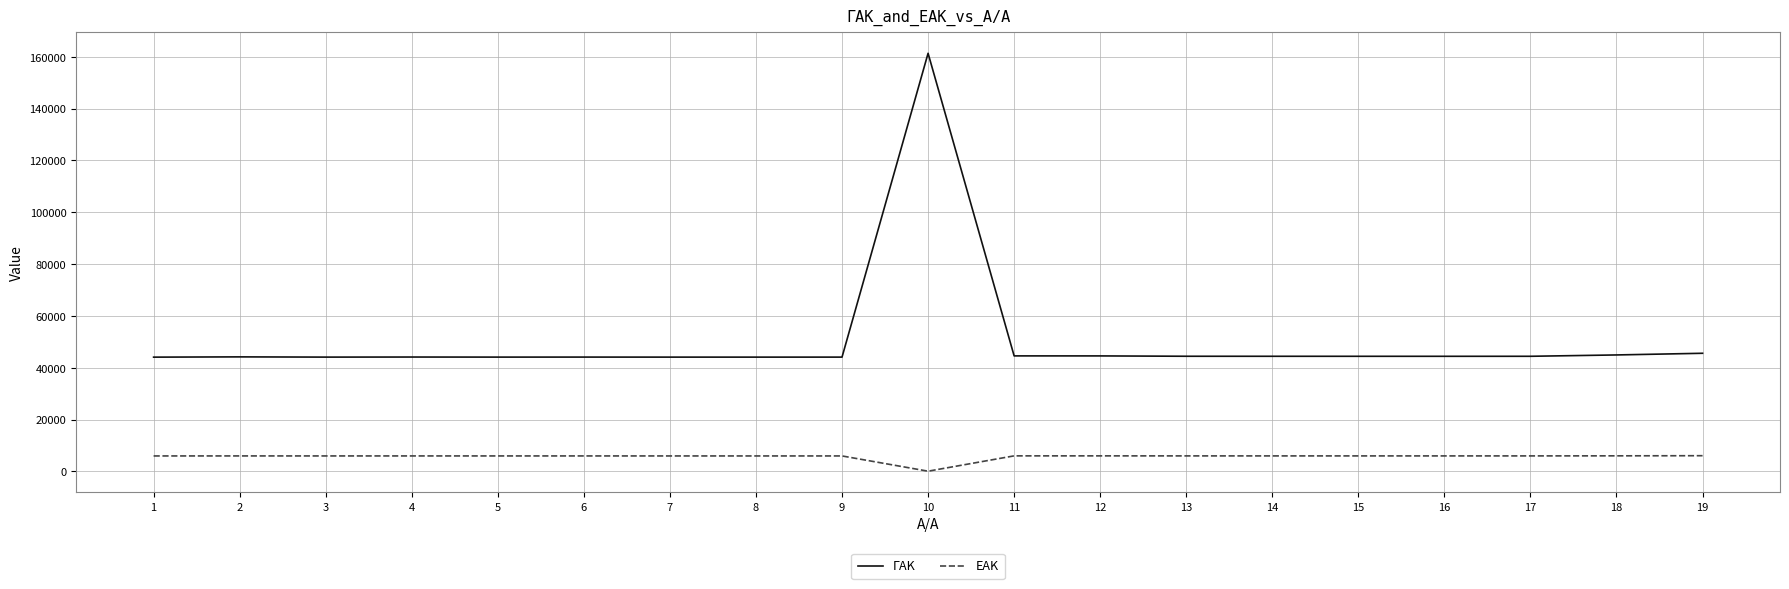

Which series has the widest spread of values?

ΓΑΚ